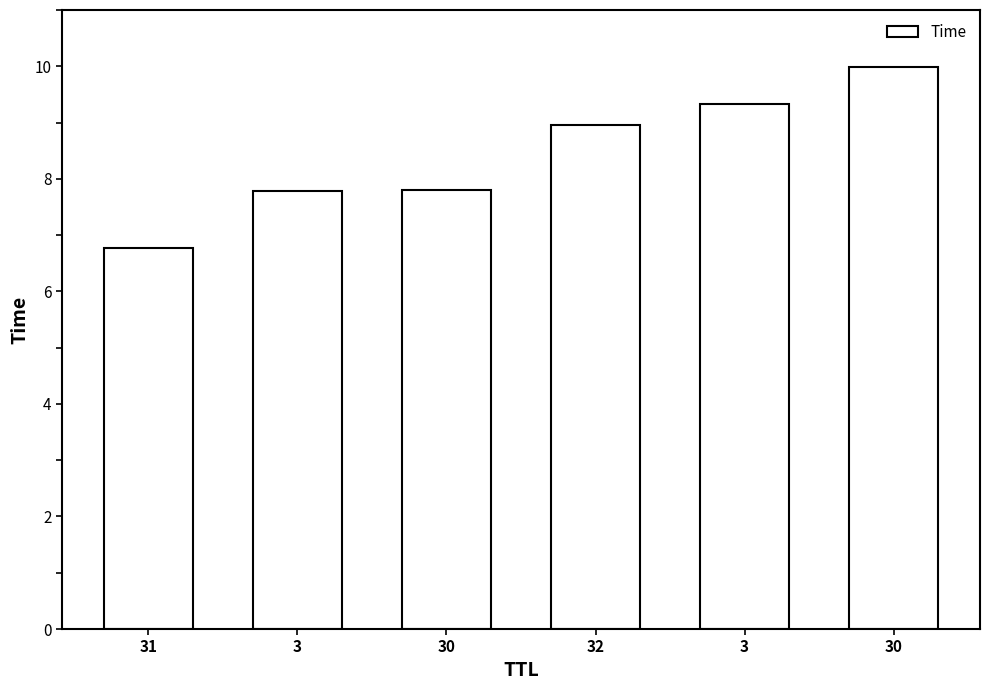

How many data points does each series have?

6